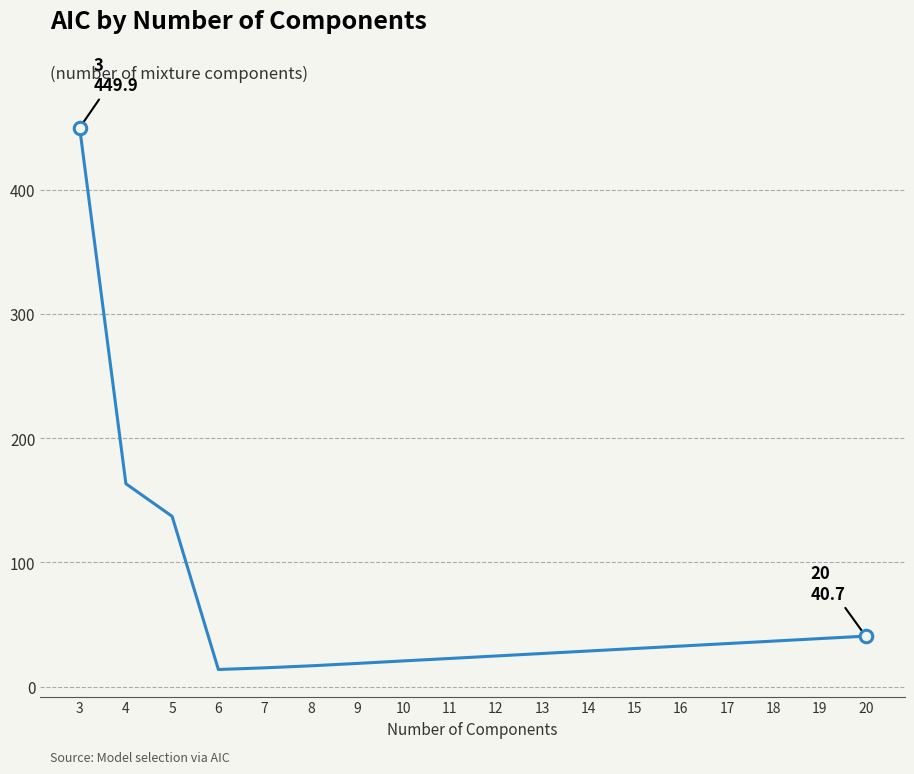

The value at 18 is 36.7. True or false?

True